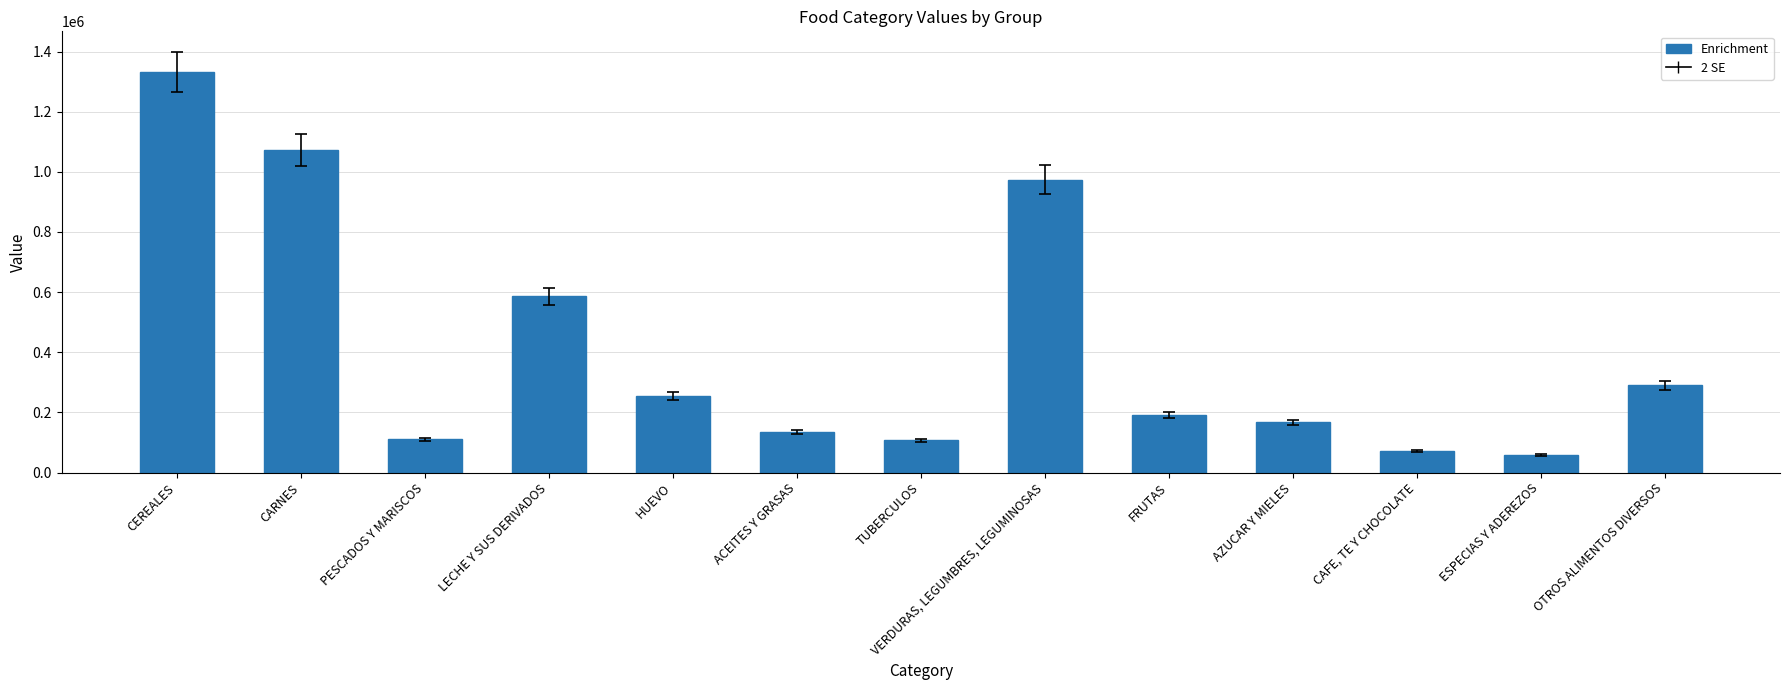

How many bars are there in total?

13